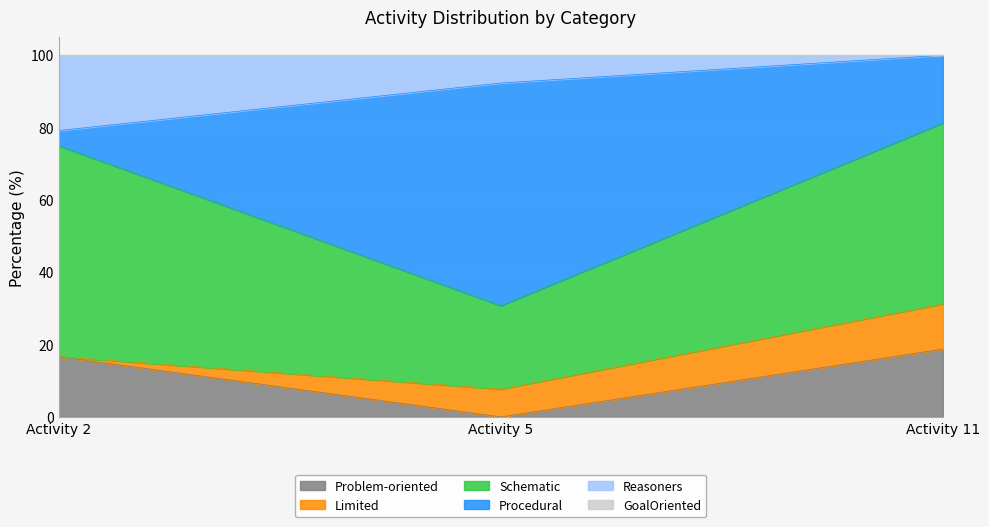

What is the highest value of the Problem-oriented series?

18.8